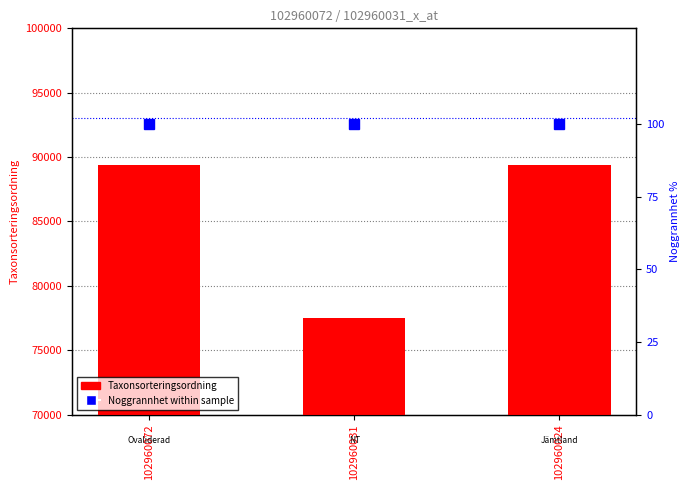

How many data points in Taxonsorteringsordning are less than 89392?

1